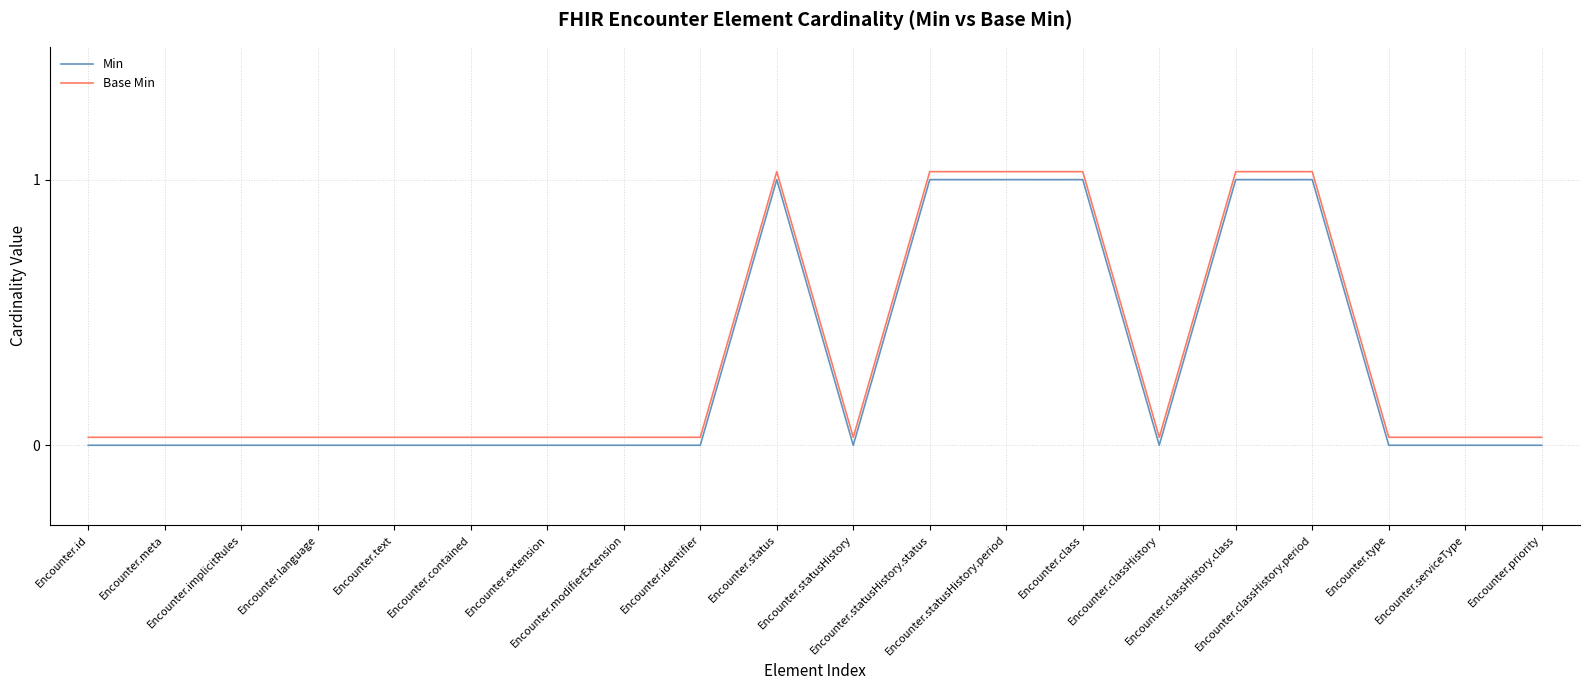

Rank the series at Encounter.statusHistory from lowest to highest value.

Min, Base Min